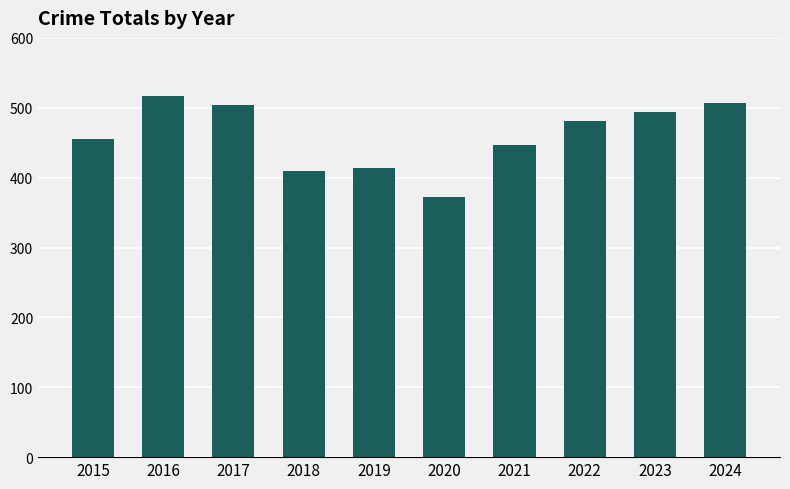

What is the greatest value displayed?

517